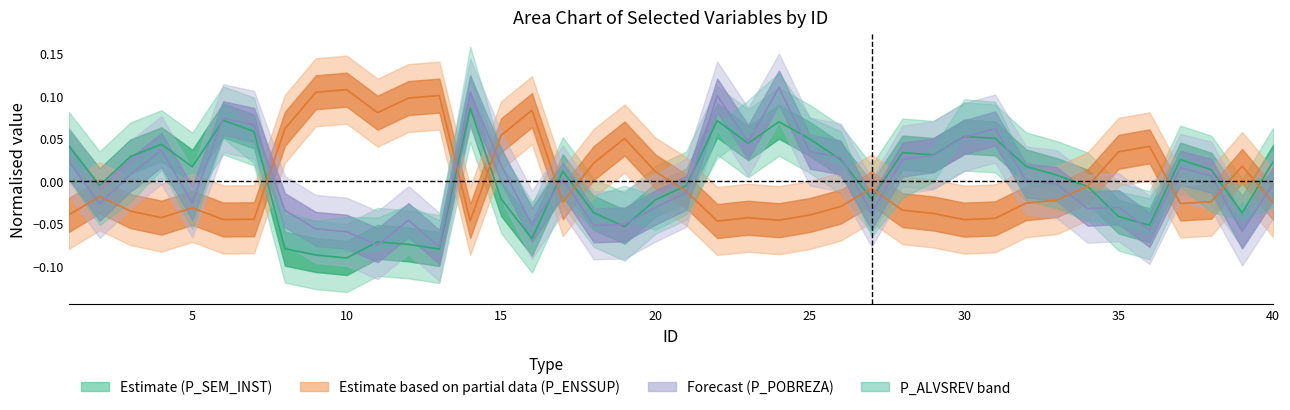

Does the chart have visible grid lines?

No